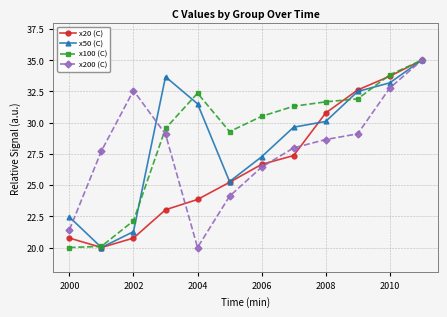

What is the difference between the second highest and second lowest values in the x20 (C) series?

13.0